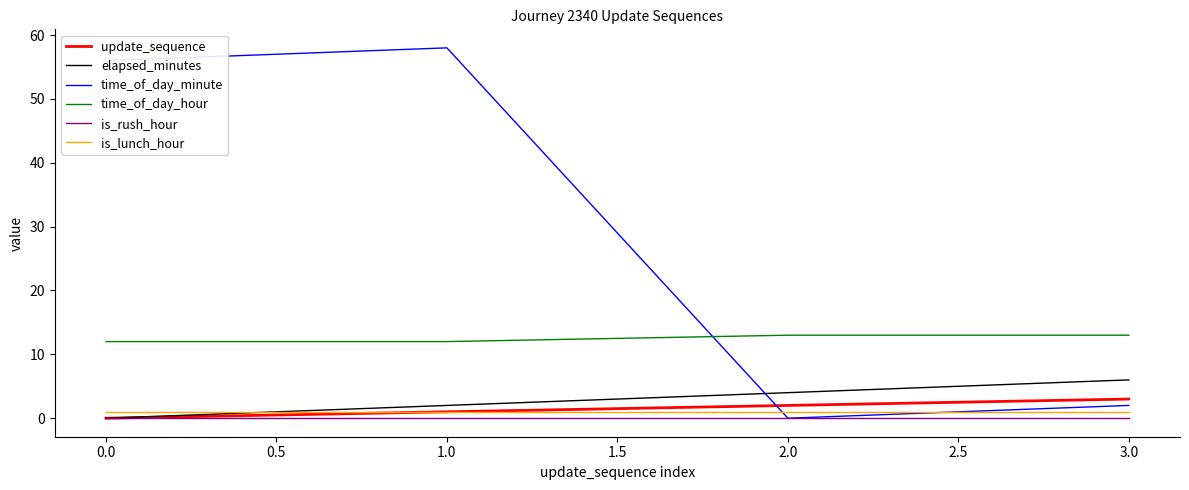

Is the value of time_of_day_hour at 1.0 greater than the value of is_lunch_hour at 2.0?

Yes